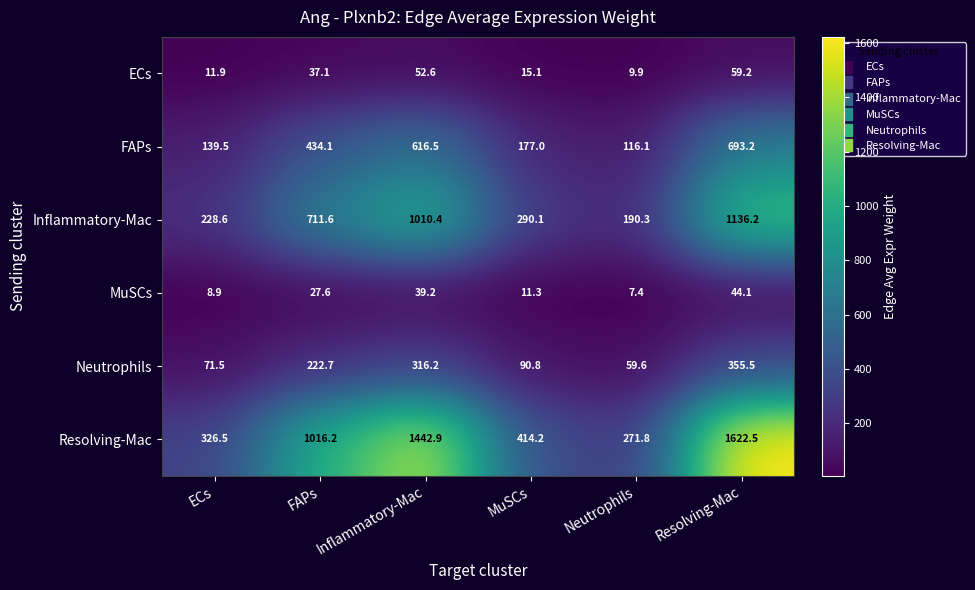

True or false: Neutrophils has a value of 90.8 at MuSCs.

True